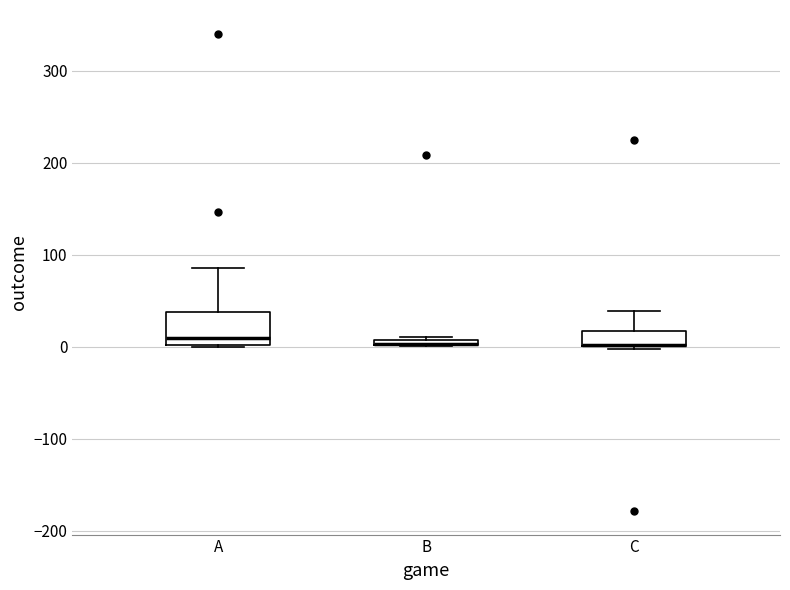

Comparing the boxes themselves (not the whiskers), which one is the tallest?

A